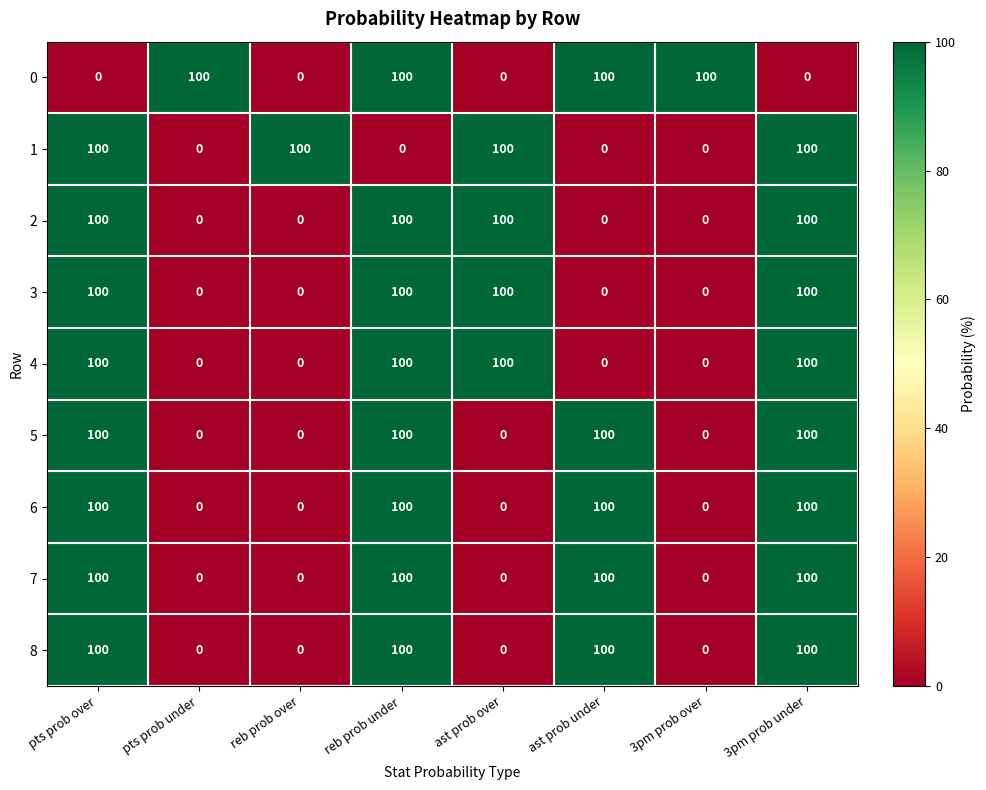

What is the total value across all series at 3pm prob under?

800